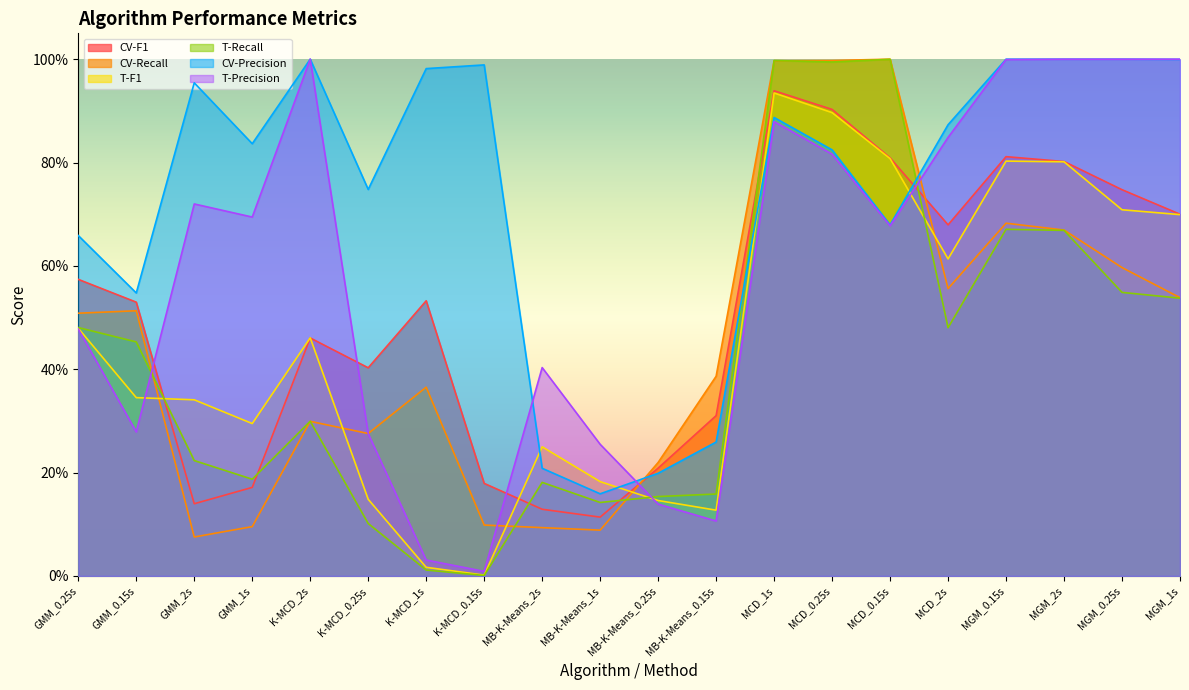

Reading right to left, list all the values displayed in this chart.

CV-F1: 0.7	0.7	0.8	0.8	0.7	0.8	0.9	0.9	0.3	0.2	0.1	0.1	0.2	0.5	0.4	0.5	0.2	0.1	0.5	0.6
CV-Recall: 0.5	0.6	0.7	0.7	0.6	1.0	1.0	1.0	0.4	0.2	0.1	0.1	0.1	0.4	0.3	0.3	0.1	0.1	0.5	0.5
T-F1: 0.7	0.7	0.8	0.8	0.6	0.8	0.9	0.9	0.1	0.1	0.2	0.2	0.0	0.0	0.1	0.5	0.3	0.3	0.3	0.5
T-Recall: 0.5	0.5	0.7	0.7	0.5	1.0	1.0	1.0	0.2	0.2	0.1	0.2	0.0	0.0	0.1	0.3	0.2	0.2	0.5	0.5
CV-Precision: 1.0	1.0	1.0	1.0	0.9	0.7	0.8	0.9	0.3	0.2	0.2	0.2	1.0	1.0	0.7	1.0	0.8	1.0	0.5	0.7
T-Precision: 1.0	1.0	1.0	1.0	0.8	0.7	0.8	0.9	0.1	0.1	0.3	0.4	0.0	0.0	0.3	1.0	0.7	0.7	0.3	0.5